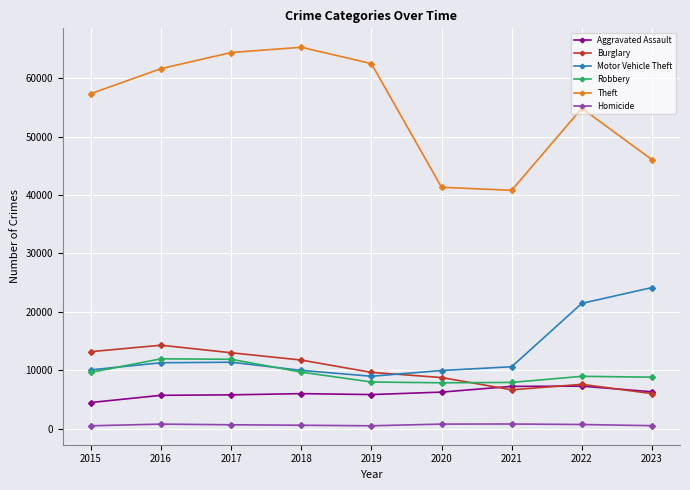

In Theft, how many points are lower than both neighbors (excluding endpoints)?

1